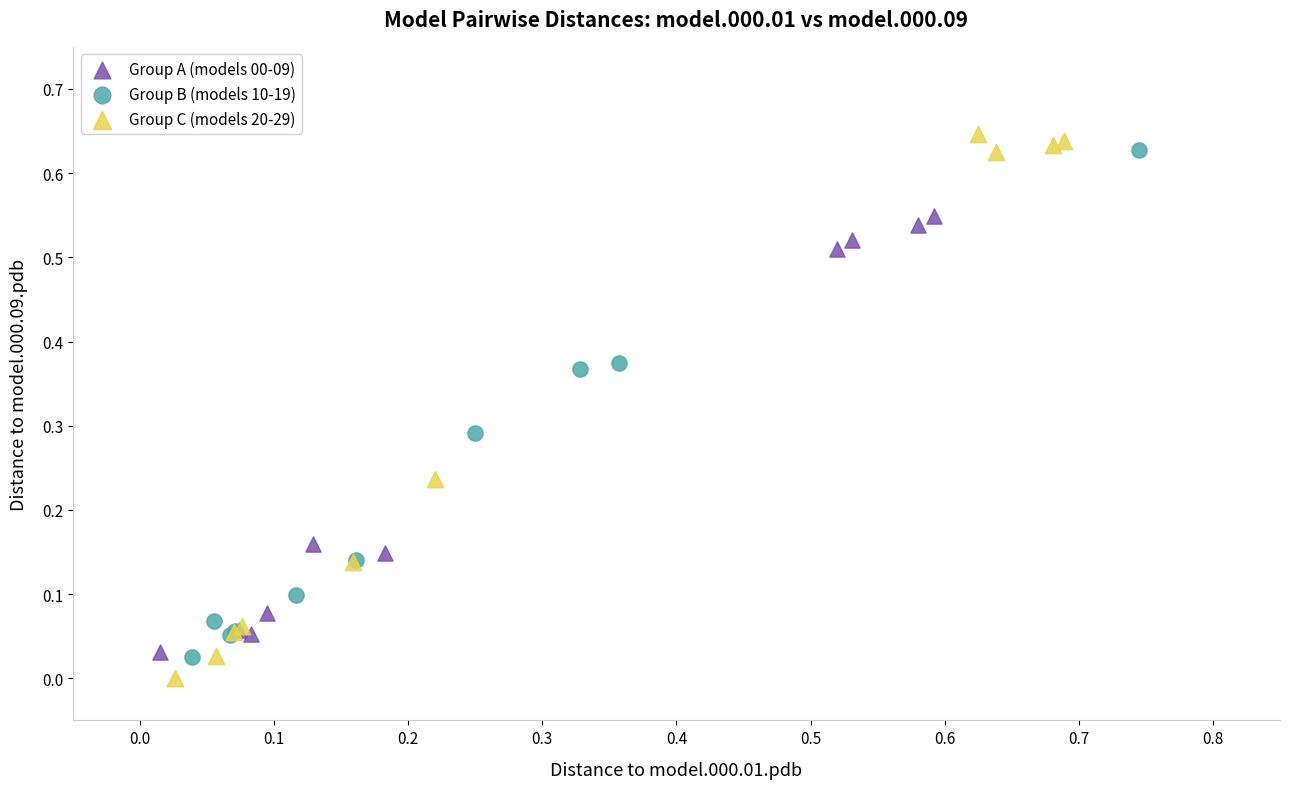

What are all the series names shown in the legend?

Group A (models 00-09), Group B (models 10-19), Group C (models 20-29)